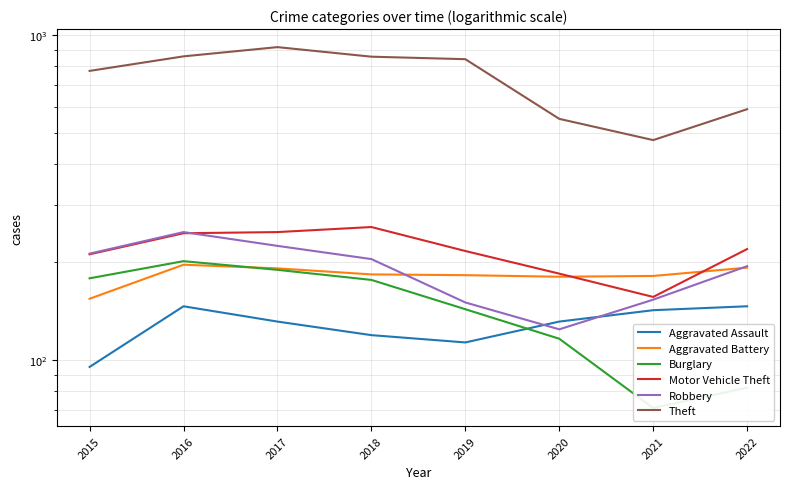

The value of Theft at 2020 is 911. True or false?

False